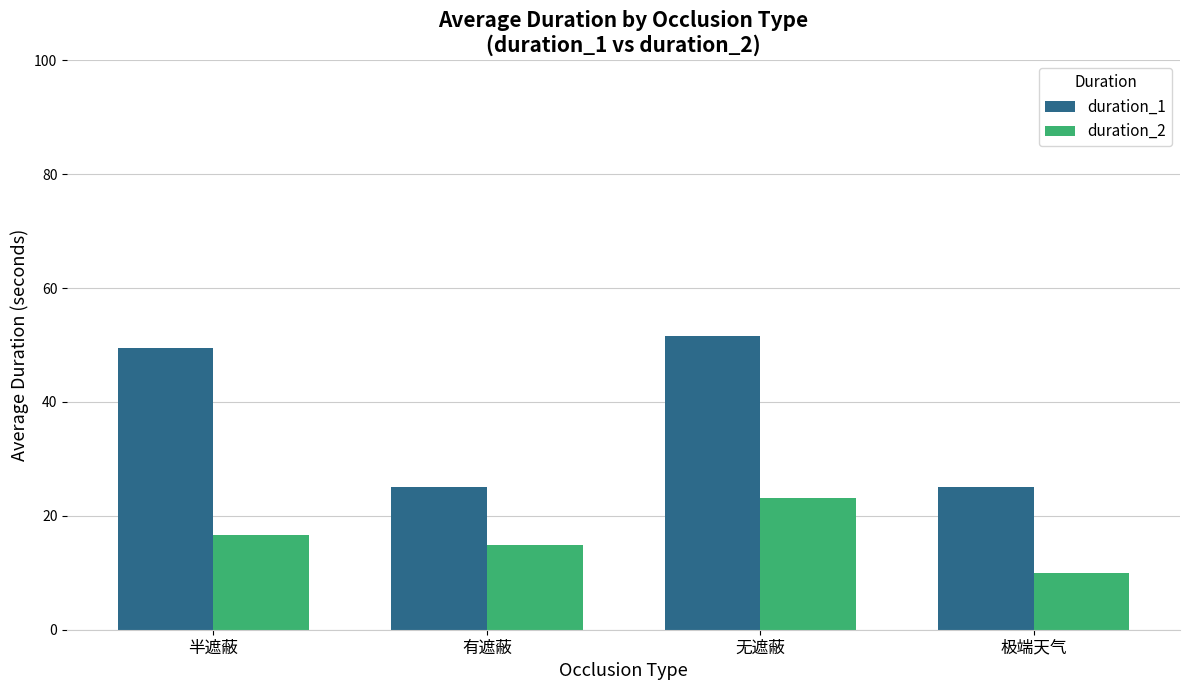

Which series has the widest spread of values?

duration_1